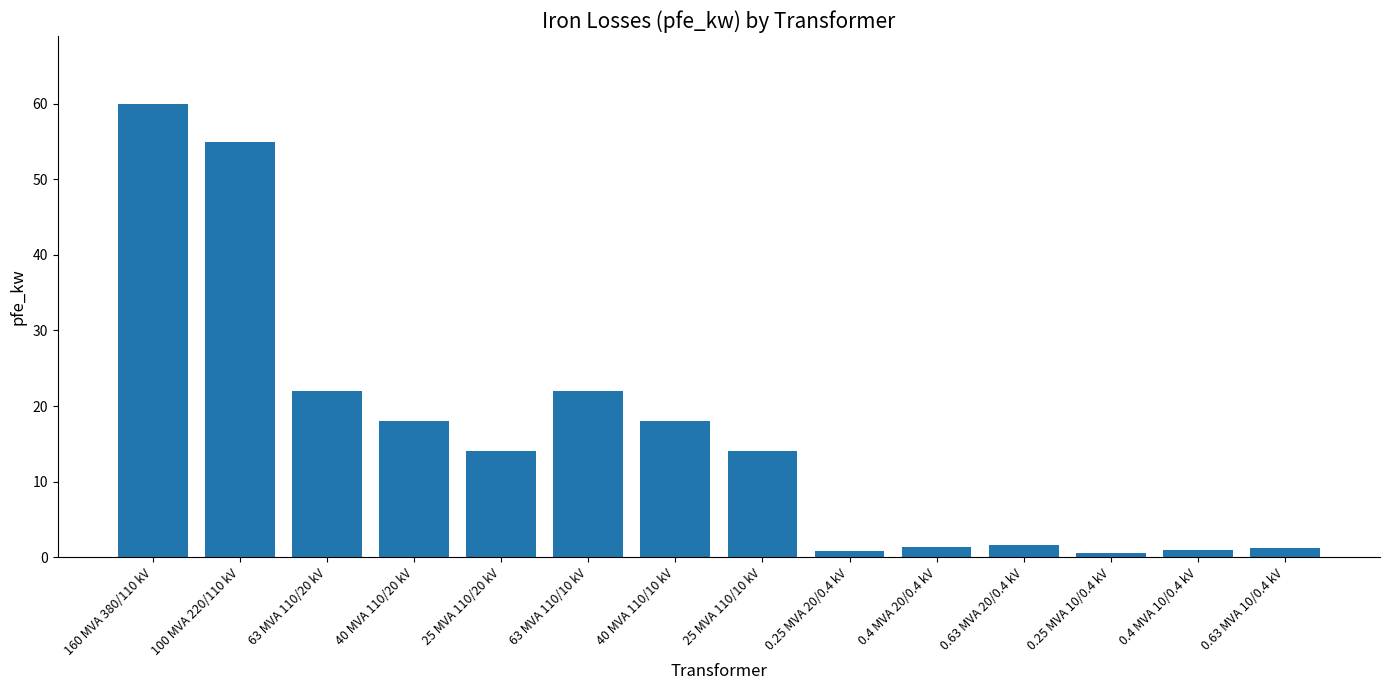

What value does the data have at 63 MVA 110/20 kV?

22.0